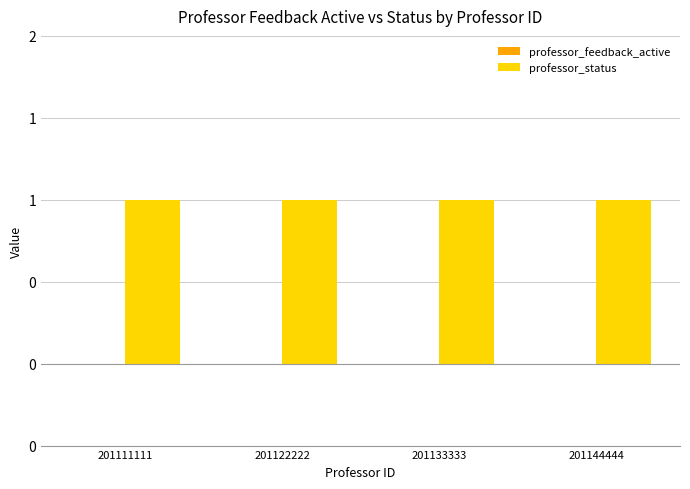

Rank the series by their average value, from lowest to highest.

professor_feedback_active, professor_status